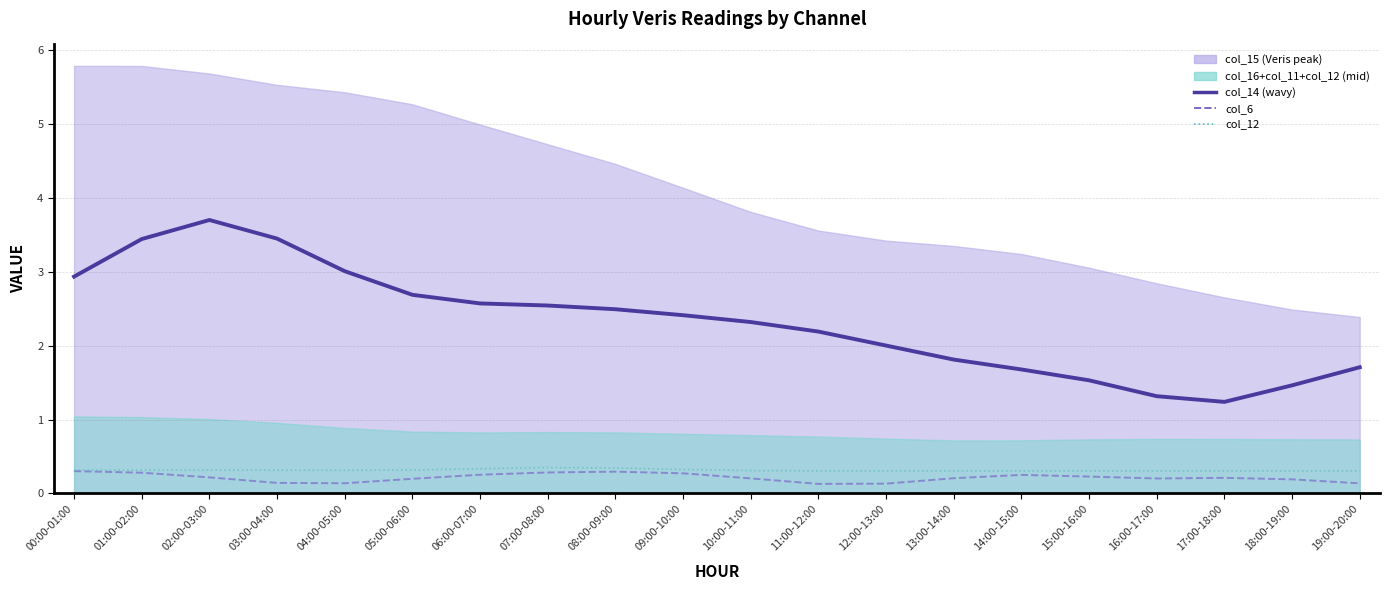

What position from the right is 13:00-14:00?

7